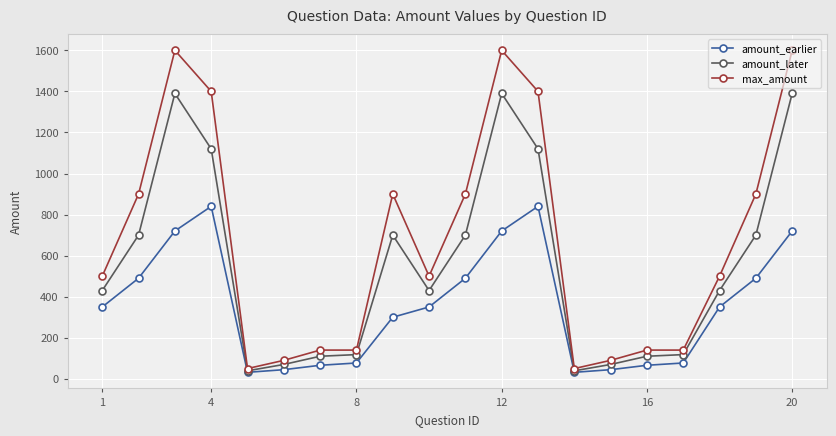

What is the value of the amount_later point at the 15th from the left?

70.0